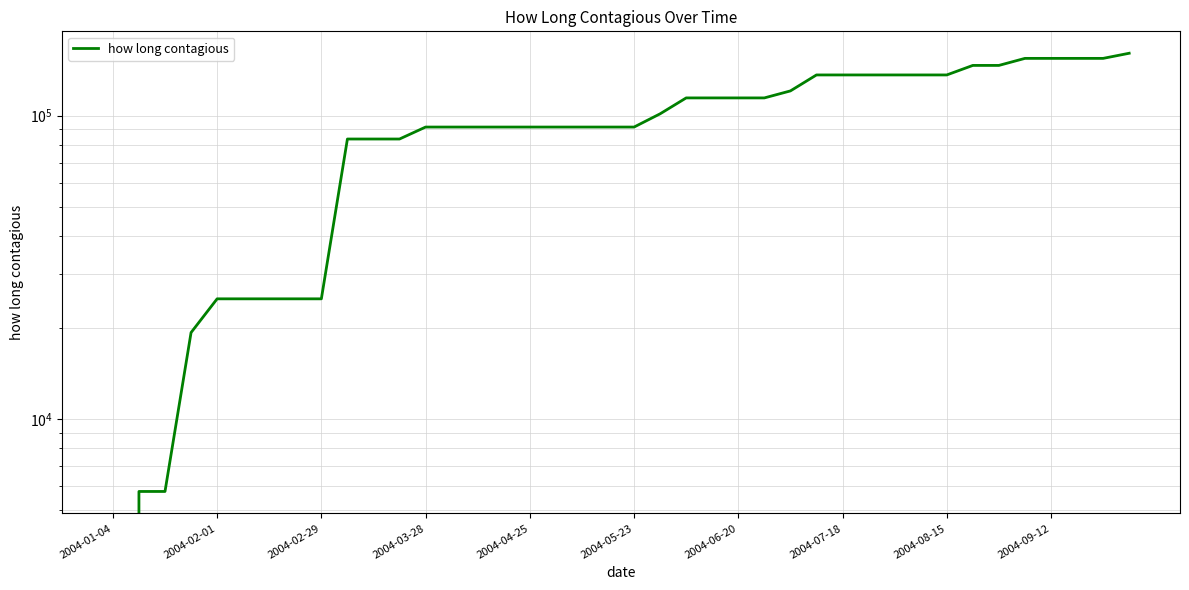

What is the greatest value displayed?

160529.3